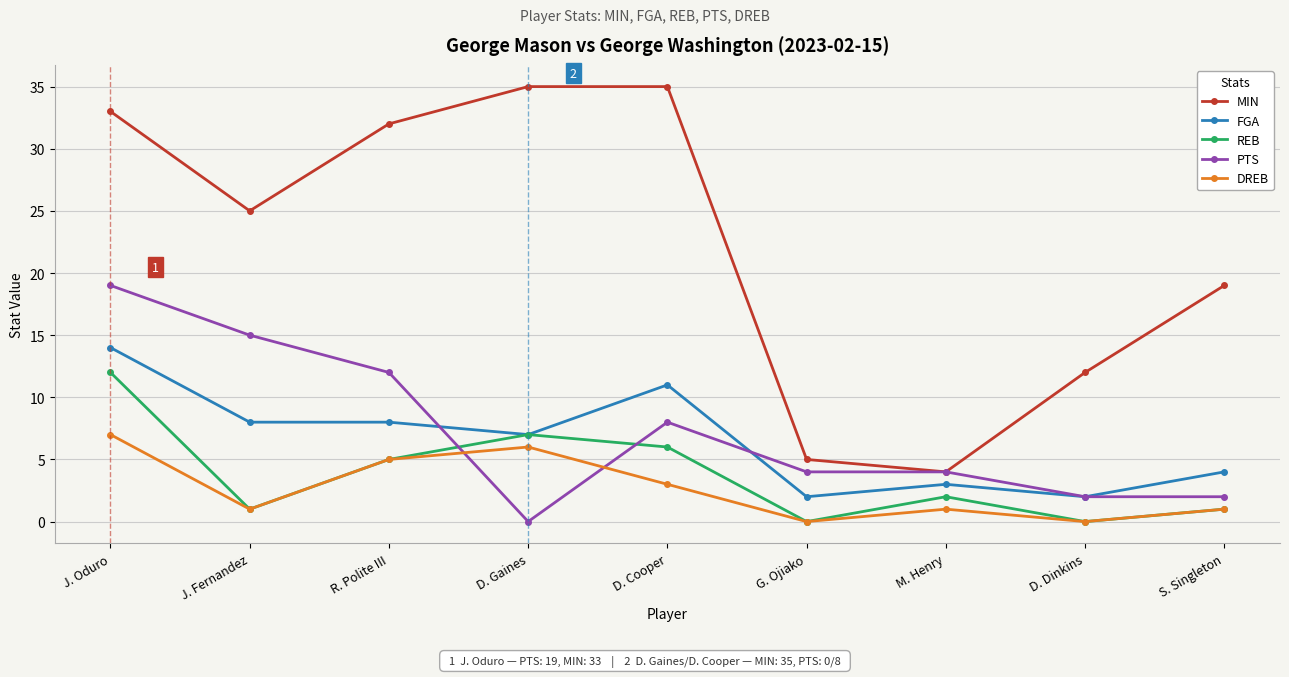

At how many categories does at least one series exceed 22?

5